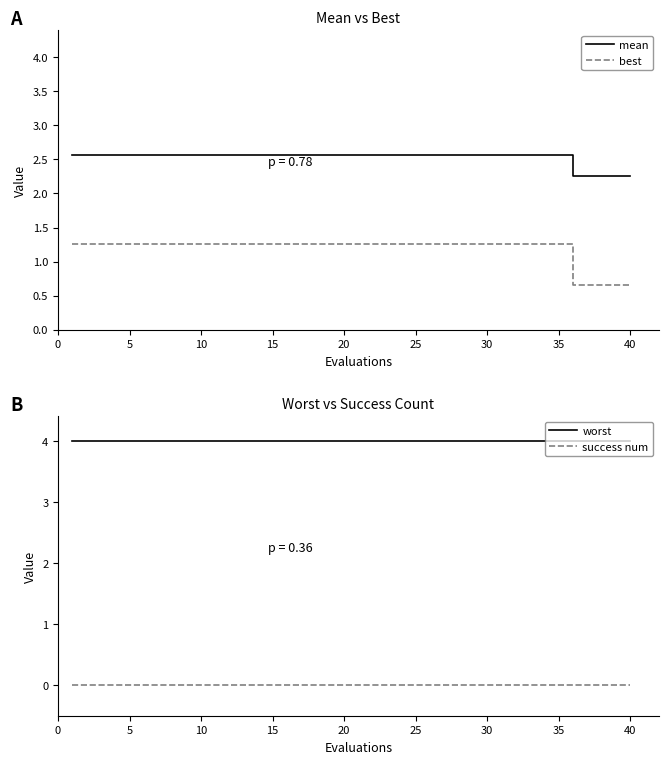

How many lines are shown in the chart?

4